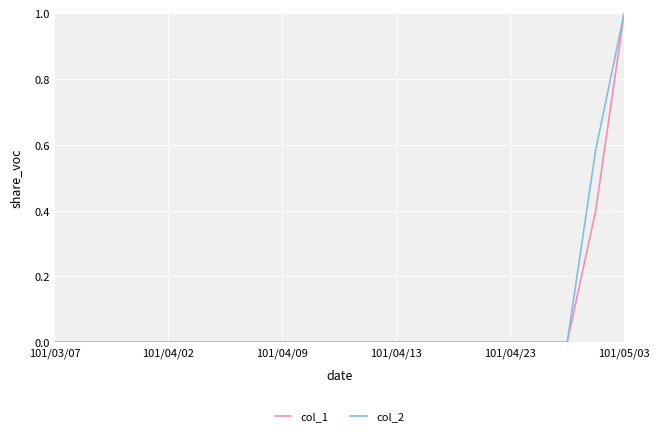

What is the greatest value displayed?

1.0